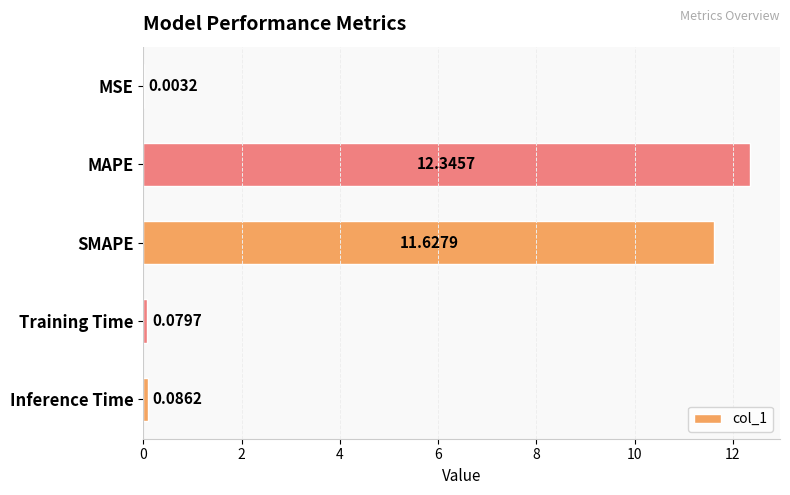

What is the change in value from MSE to SMAPE?

+11.6